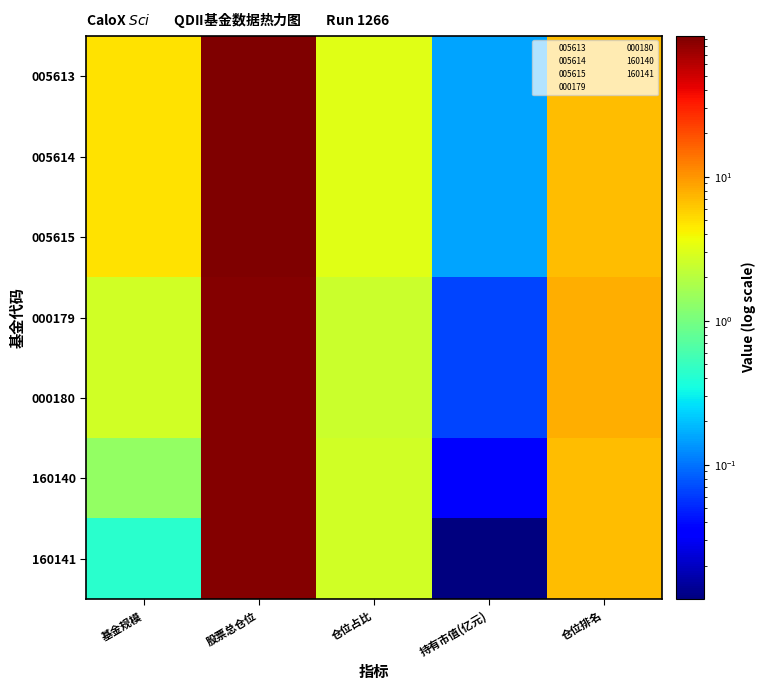

Rank the series at 仓位占比 from lowest to highest value.

000179, 000180, 160140, 160141, 005613, 005614, 005615